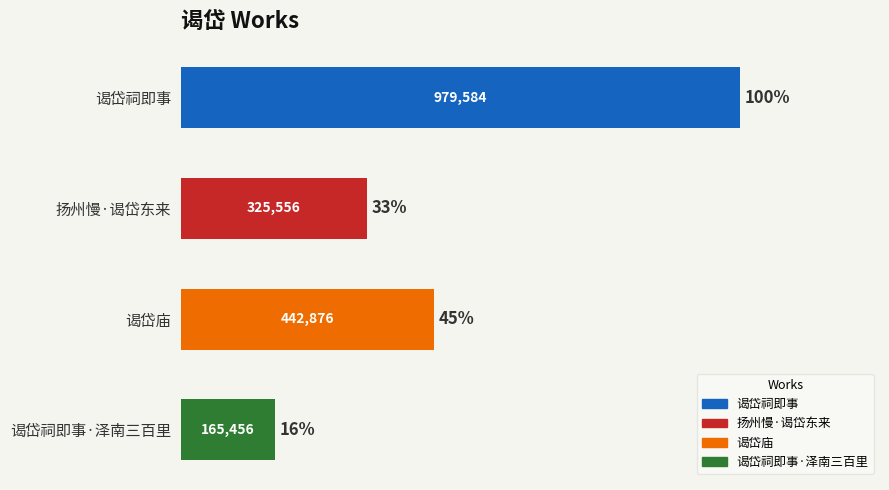

Does the chart contain any negative values?

No